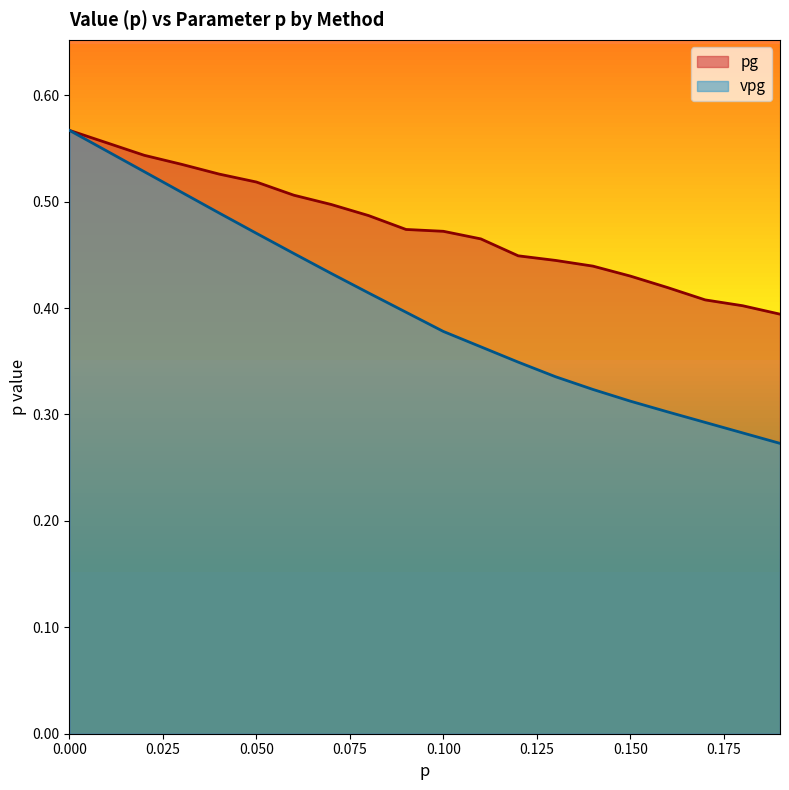

Reading left to right, what are all the values shown in this chart?

pg: 0.0=0.6	0.01=0.6	0.02=0.5	0.03=0.5	0.04=0.5	0.05=0.5	0.06=0.5	0.07=0.5	0.08=0.5	0.09=0.5	0.1=0.5	0.11=0.5	0.12=0.4	0.13=0.4	0.14=0.4	0.15=0.4	0.16=0.4	0.17=0.4	0.18=0.4	0.19=0.4
vpg: 0.0=0.6	0.01=0.5	0.02=0.5	0.03=0.5	0.04=0.5	0.05=0.5	0.06=0.5	0.07=0.4	0.08=0.4	0.09=0.4	0.1=0.4	0.11=0.4	0.12=0.3	0.13=0.3	0.14=0.3	0.15=0.3	0.16=0.3	0.17=0.3	0.18=0.3	0.19=0.3